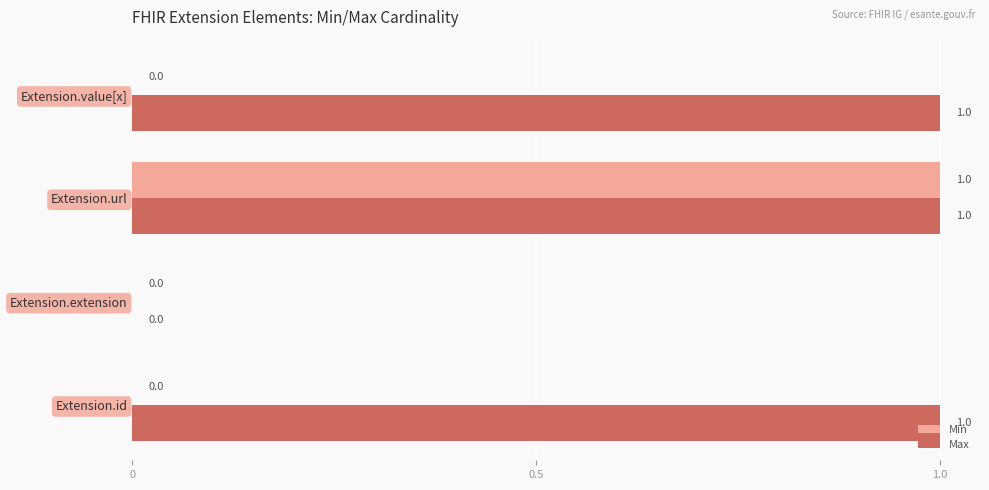

At which category is the sum across all series the highest?

Extension.url